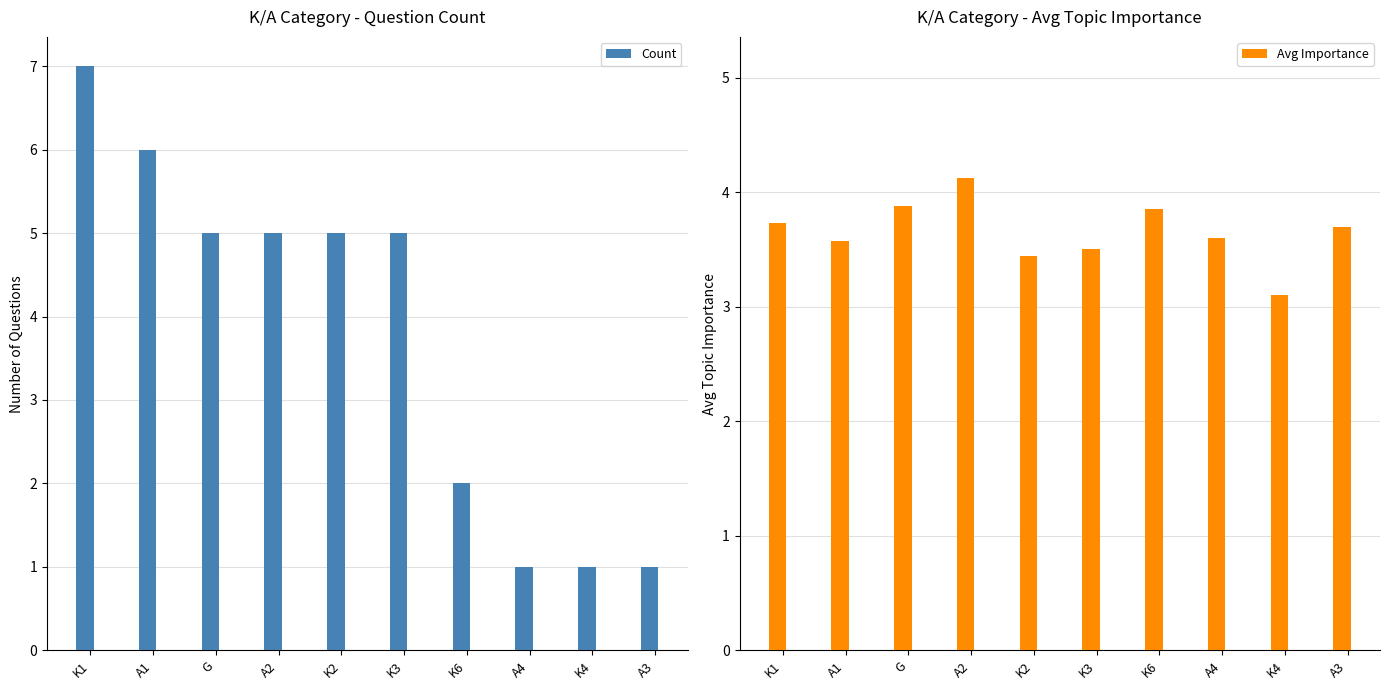

How many bars are there in total?

20